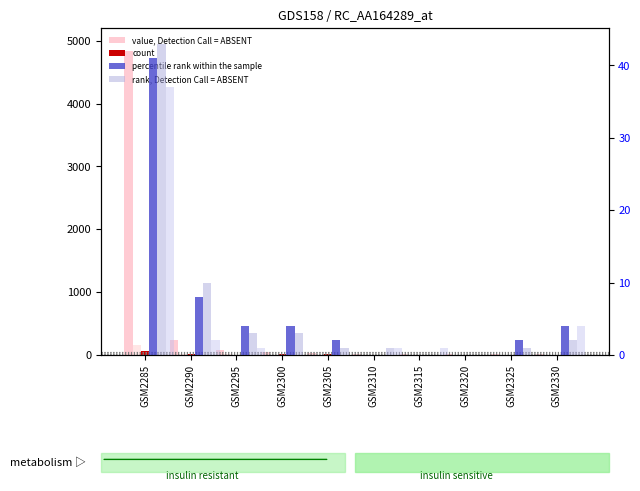

What is the average value of the count series?

12